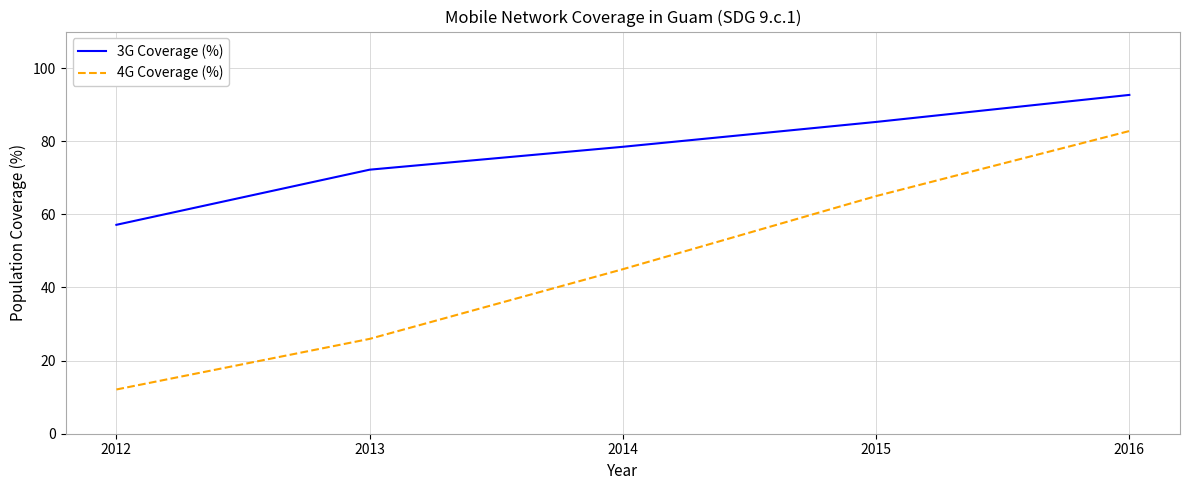

At which category does the chart reach its peak across all series?

2016